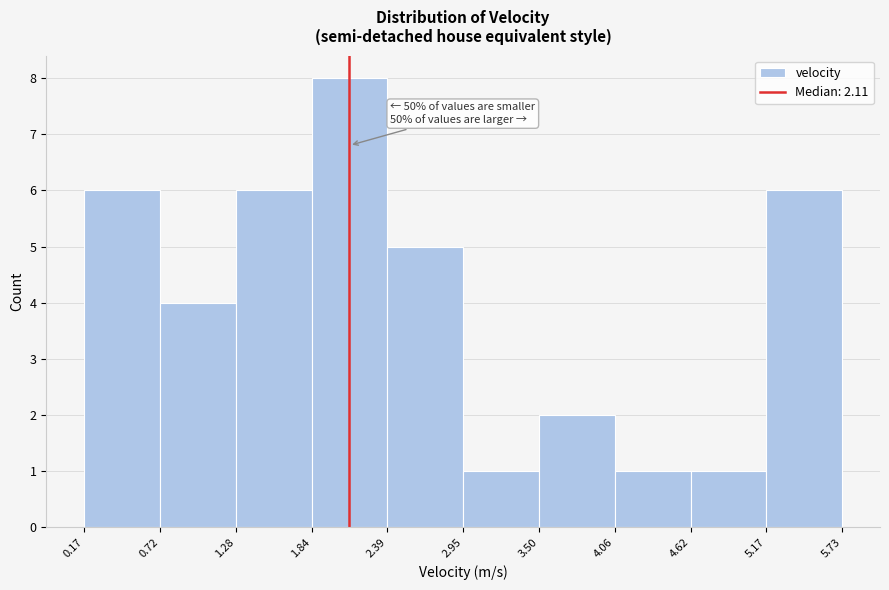

Over which range of the x-axis is the bar tallest?

1.84 to 2.39